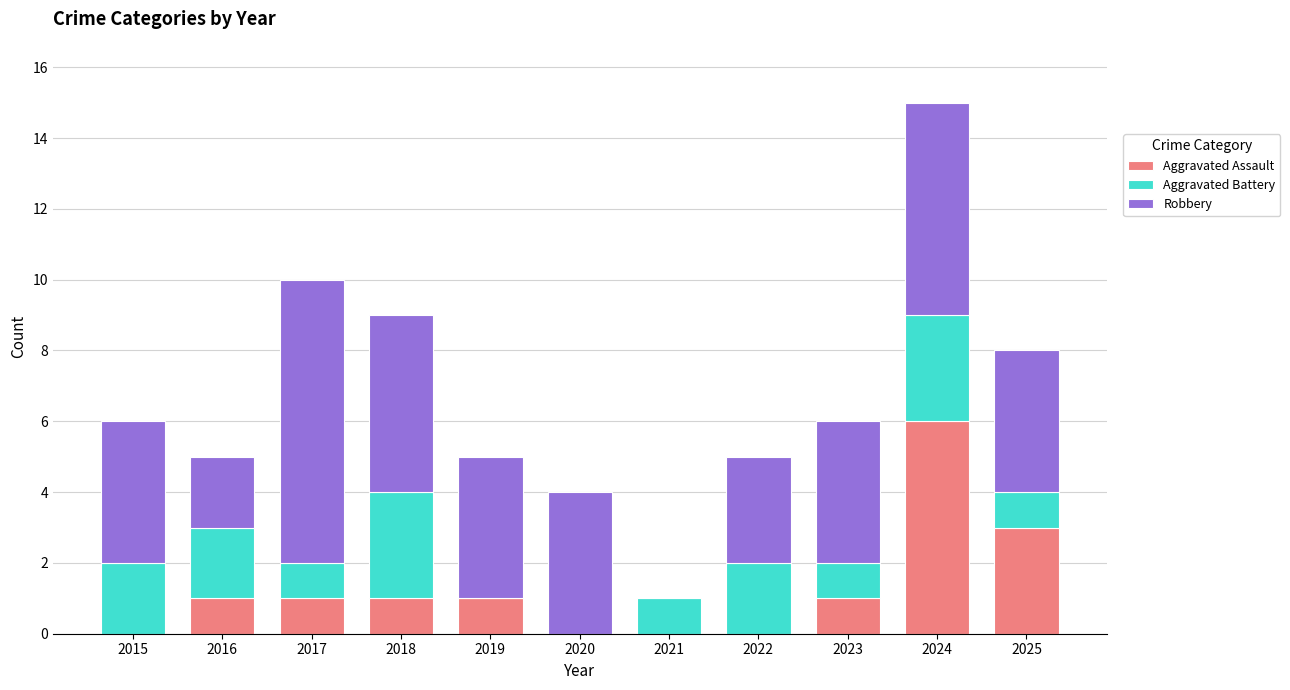

At which label does Aggravated Assault reach its peak?

2024